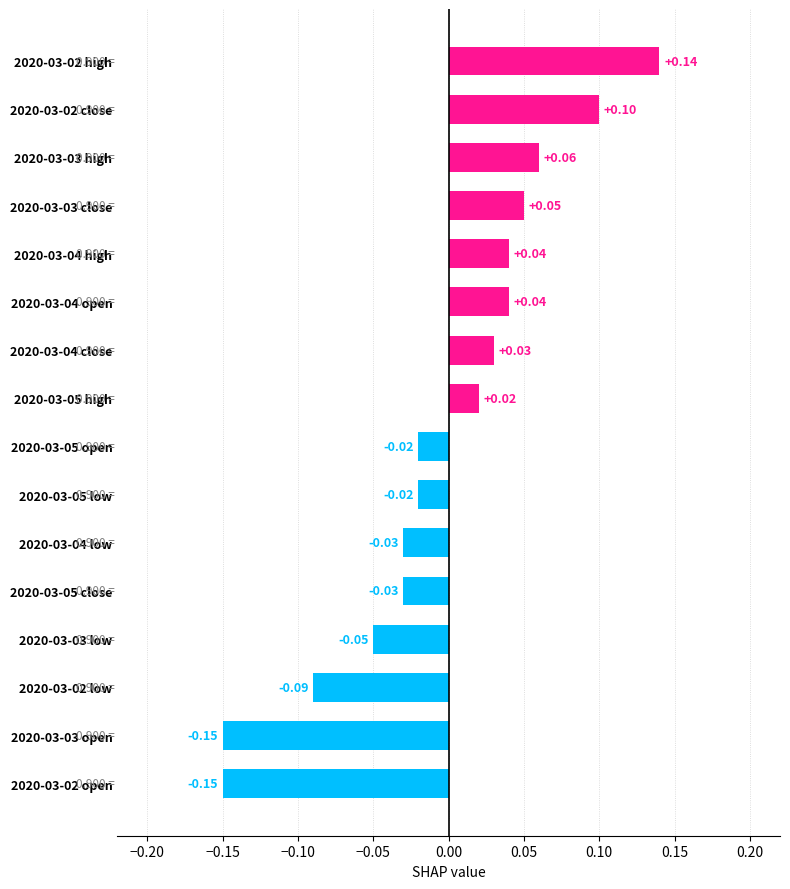

What is the change in value from 2020-03-02 low to 2020-03-04 open?

+0.1